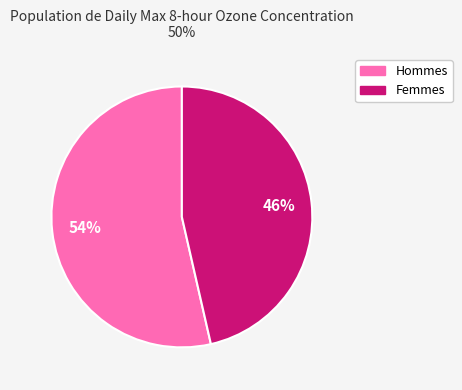

Does any single category account for the majority?

Yes